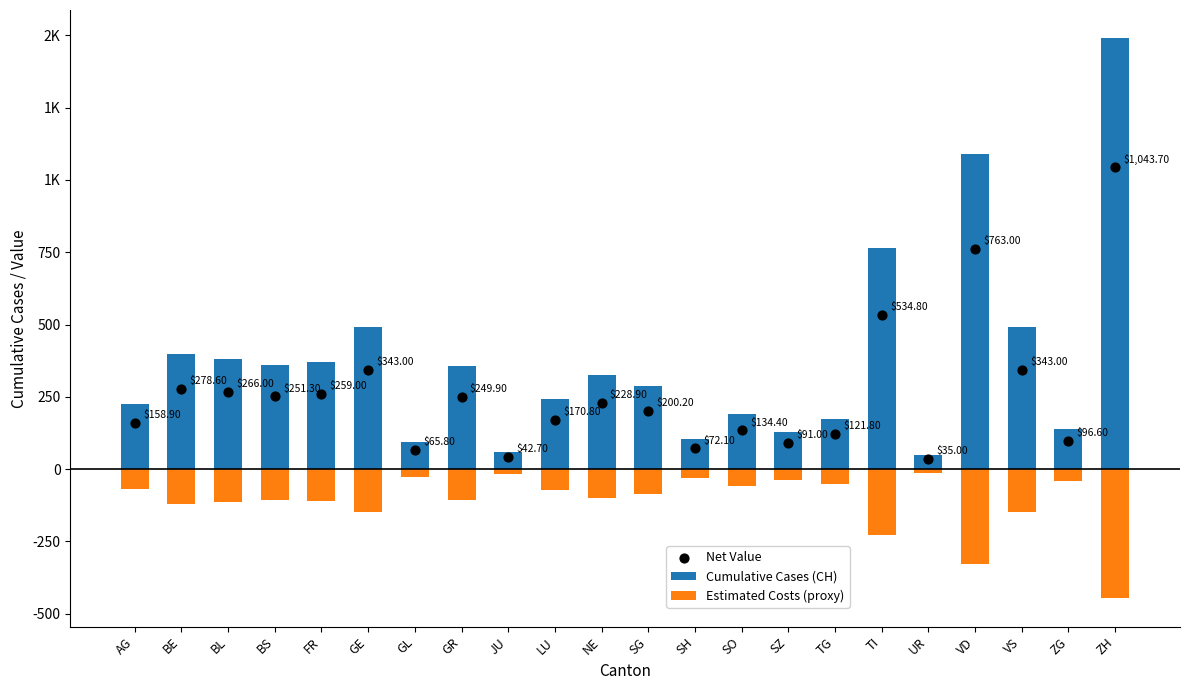

Which series contains the lowest Y value?

Estimated Costs (proxy)